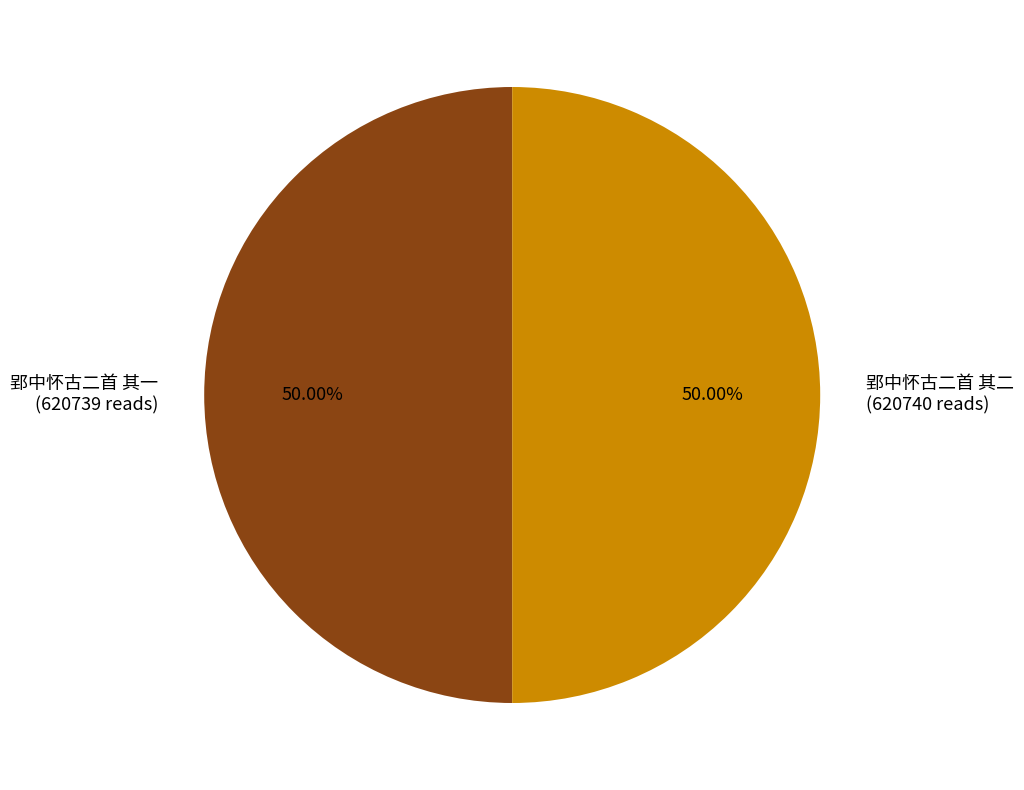

Is the sum of 郢中怀古二首 其一 and 郢中怀古二首 其二 greater than half?

Yes